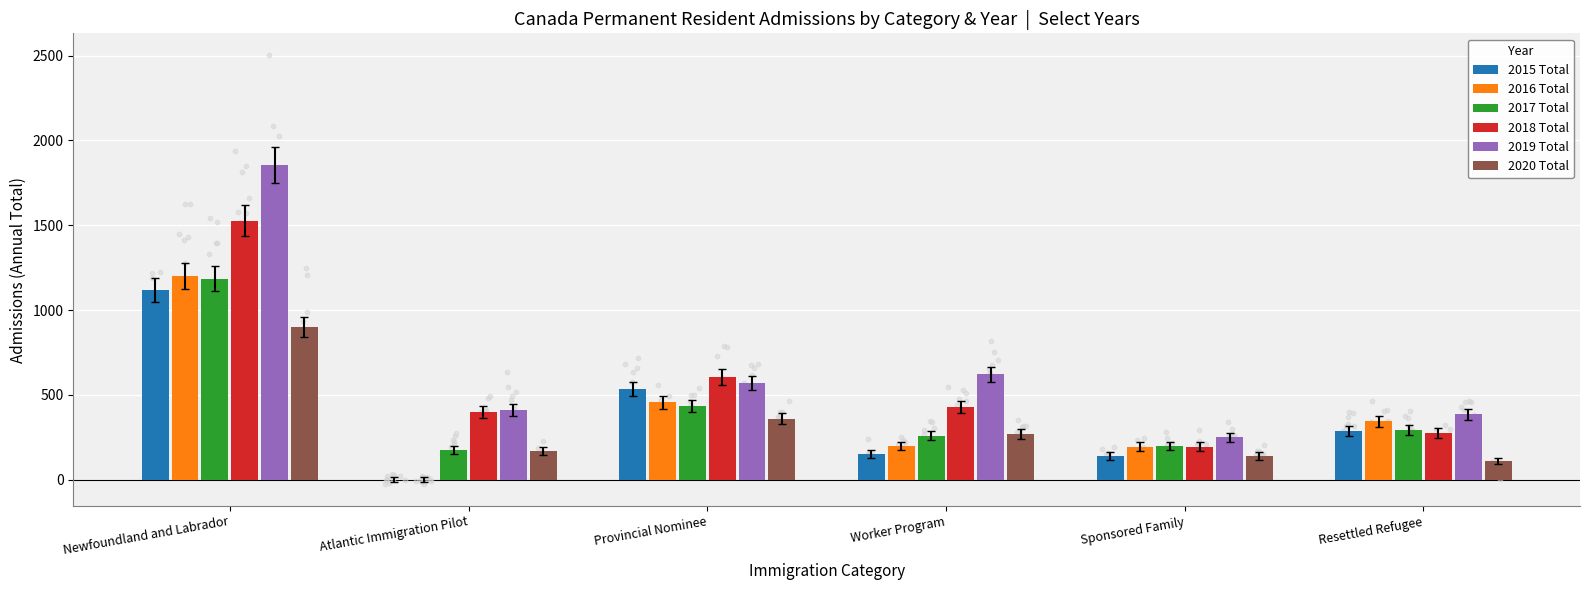

Which series has the largest Y range (max minus min)?

2019 Total